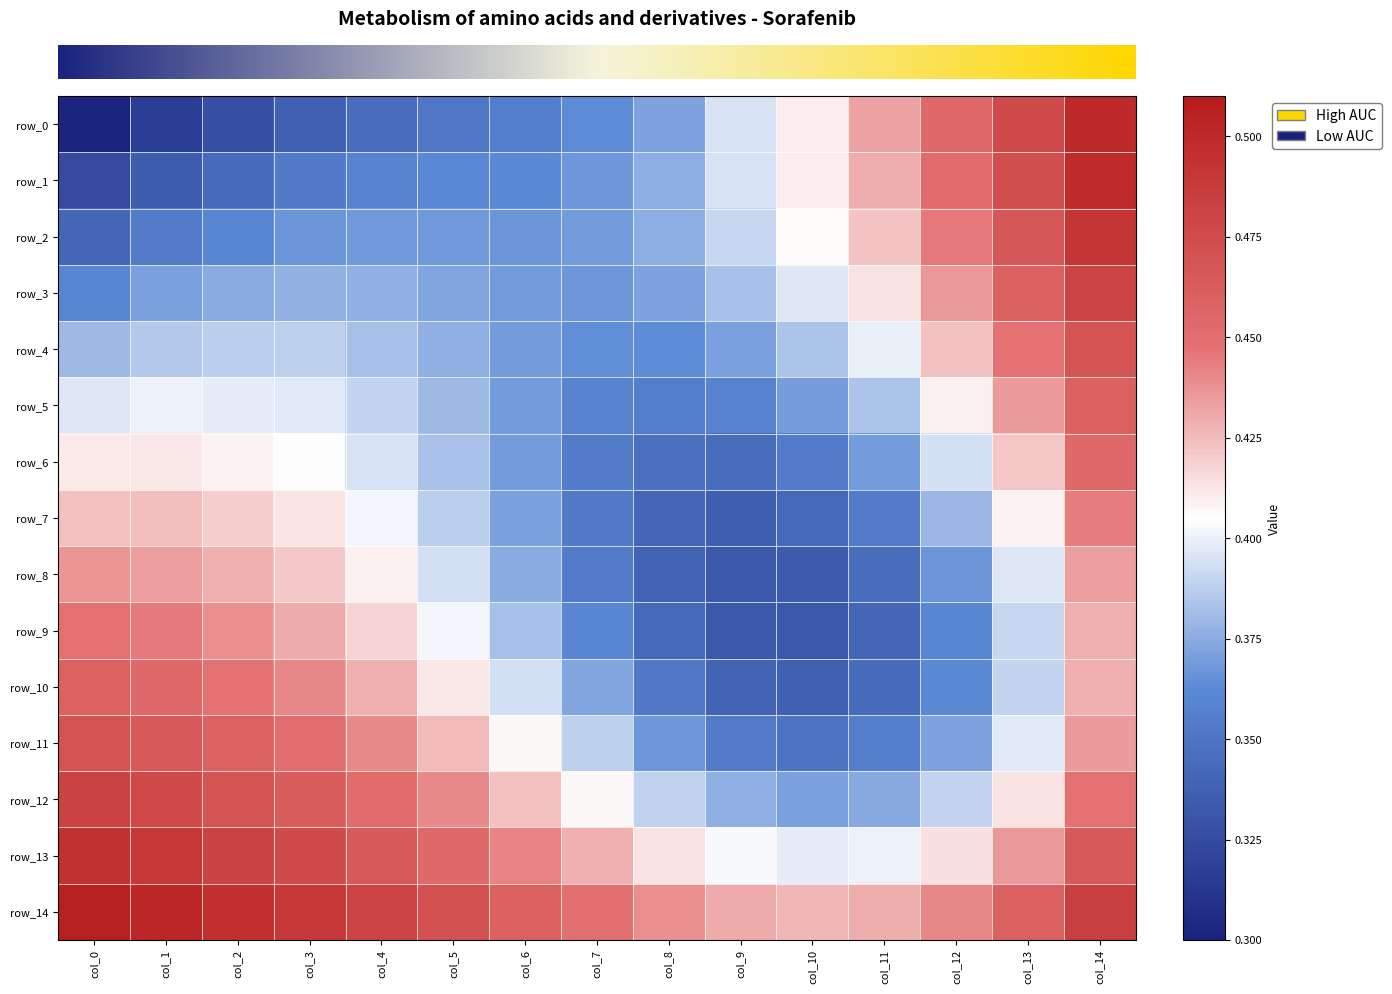

What is the spread (max minus min) of values at col_5?

0.1